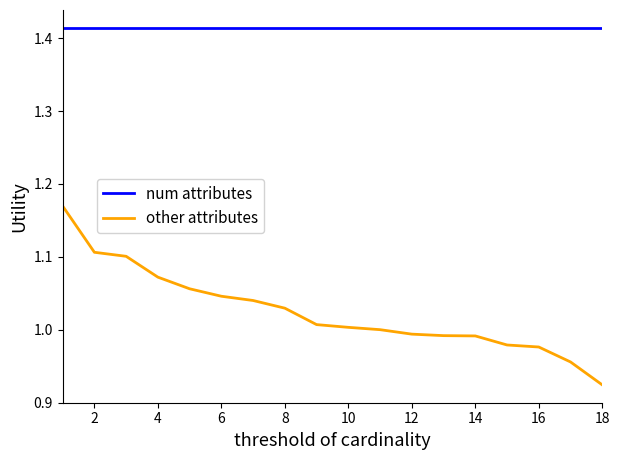

What are all the series names shown in the legend?

num attributes, other attributes